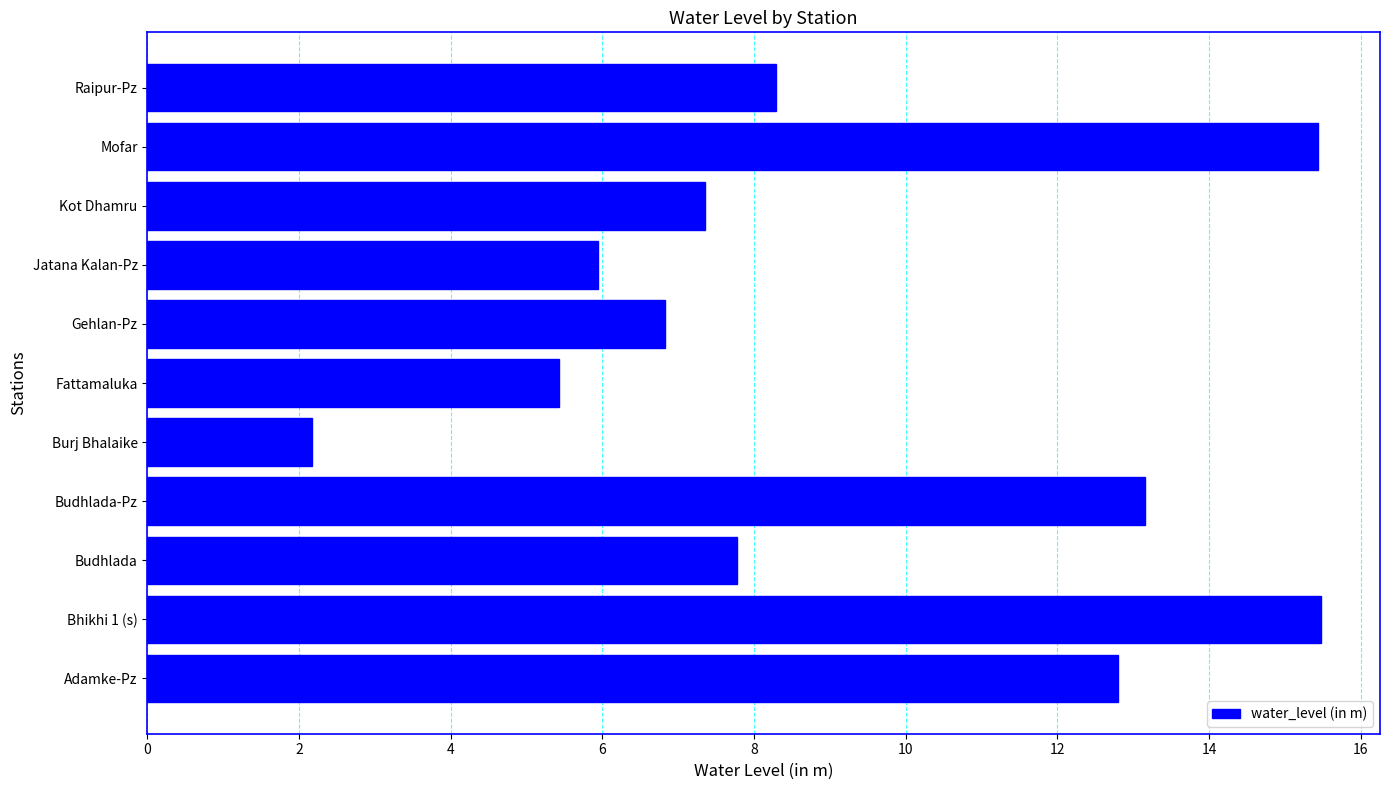

What is the average value?

9.2